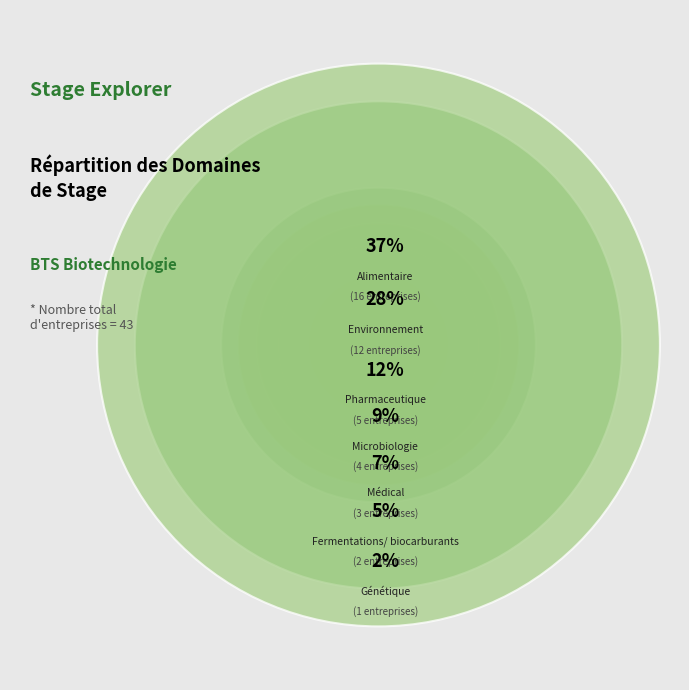

Combined, what portion of the pie is Fermentations/ biocarburants and Pharmaceutique?

16.3%